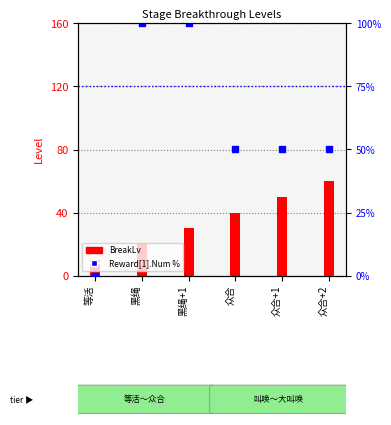

List the labels in order of Reward[1].Num % value, smallest first.

等活, 众合, 众合+1, 众合+2, 黑绳, 黑绳+1